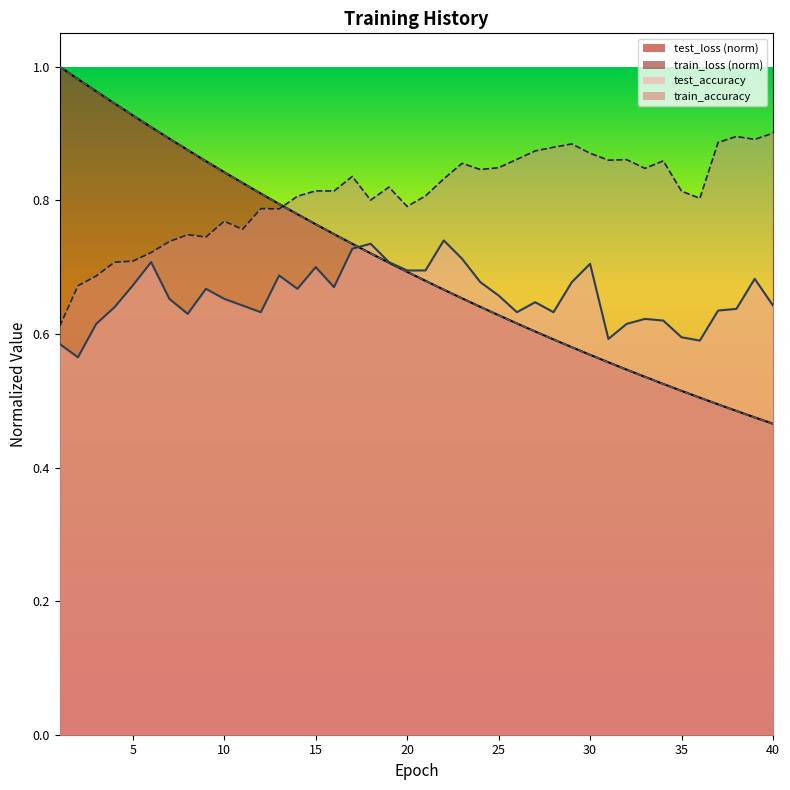

True or false: train_accuracy and test_accuracy cross at least once.

False